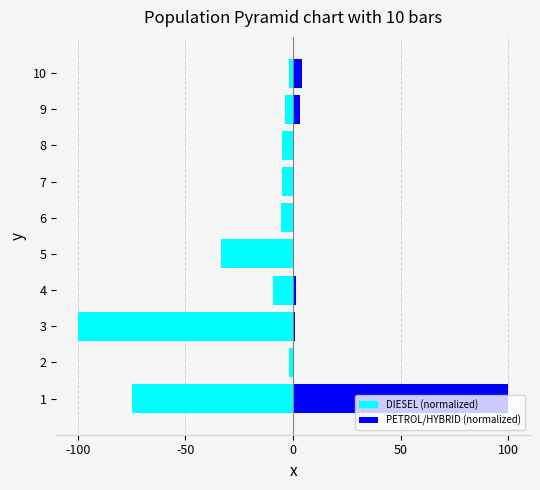

What is the value of the PETROL/HYBRID (normalized) bar at the 1st from the left?

100.0